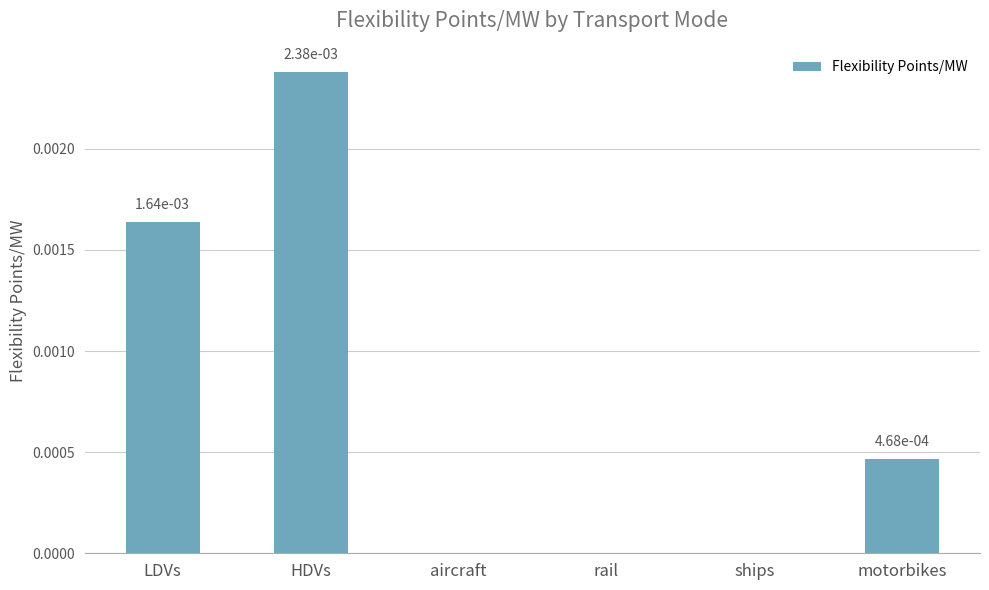

The chart shows a value of 0.0 at motorbikes. True or false?

True